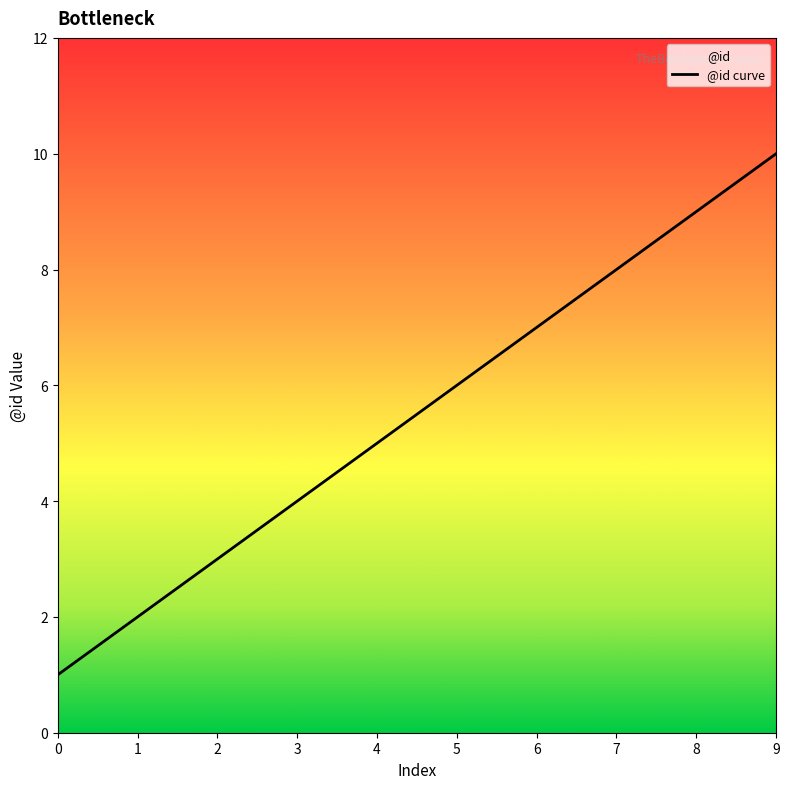

List the labels in order of value, largest first.

9, 8, 7, 6, 5, 4, 3, 2, 1, 0